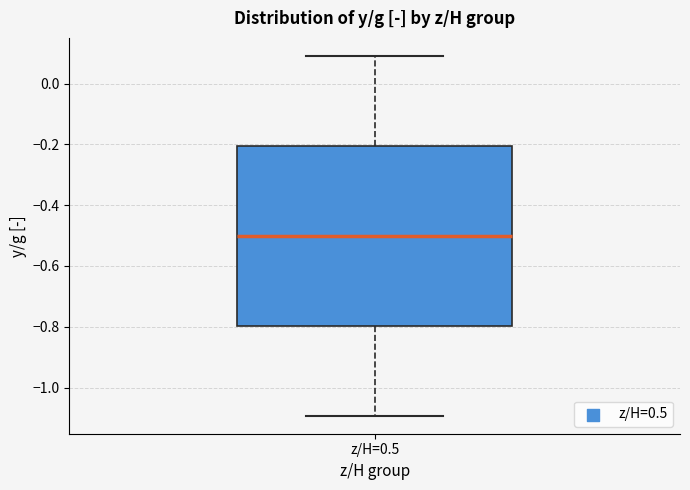

Transcribe this box plot: give where the median line is, the range the box spans, and where the two whiskers end, as read against the y-axis. The values are not printed on the chart, so give them approximately, as read against the axis.

median -0.5, box -0.8 to -0.2, whiskers -1.1 to 0.1